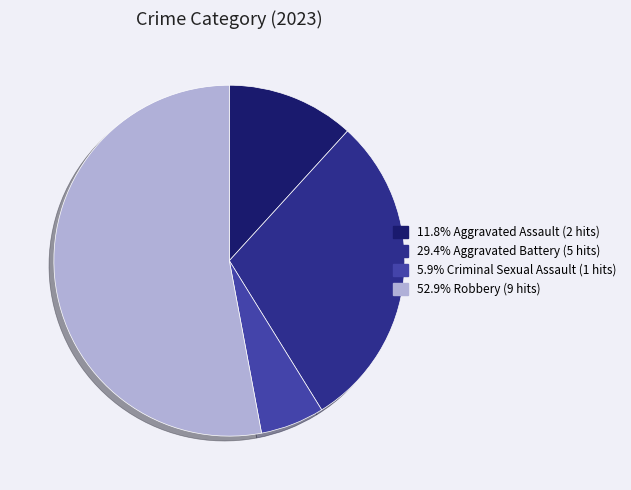

Does any single category account for the majority?

Yes